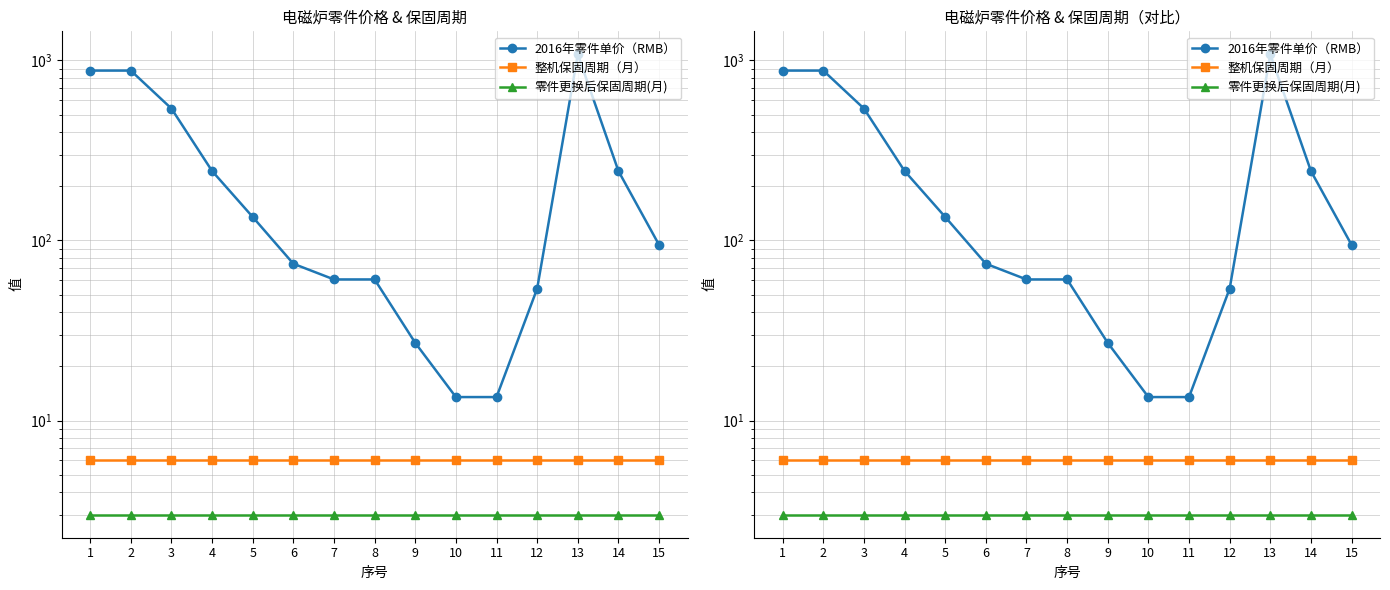

What is the value of the 整机保固周期（月） point at the 13th from the left?

6.0